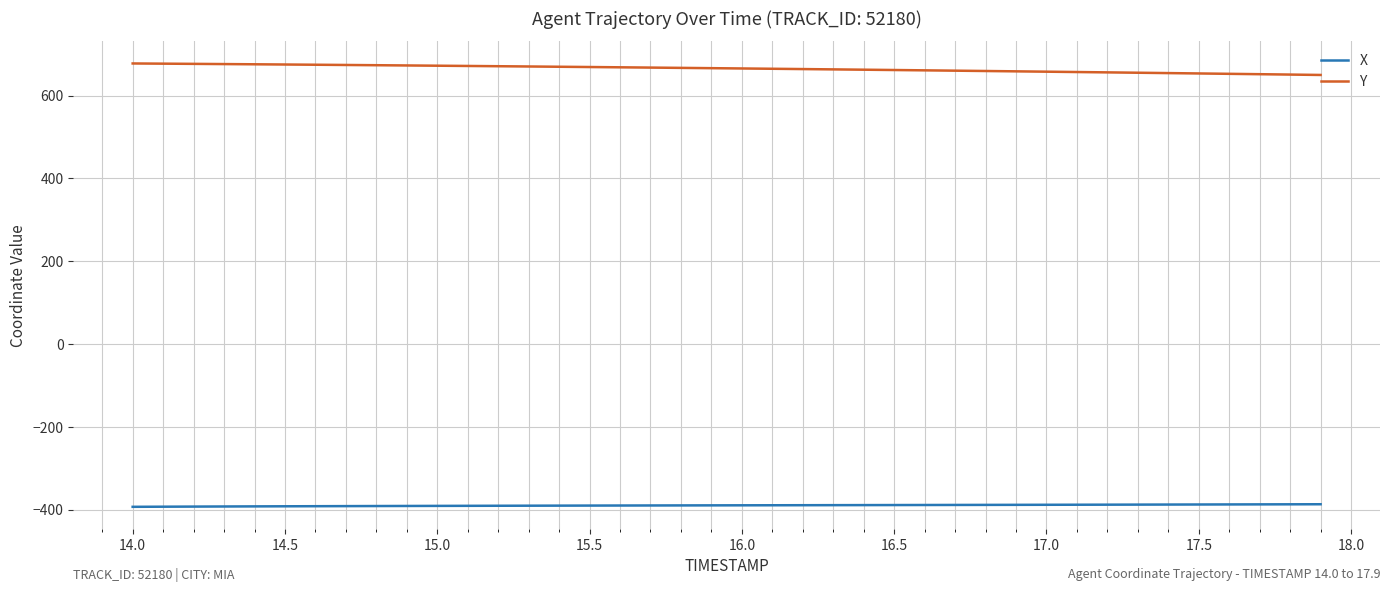

Which series has the largest total across all categories?

Y